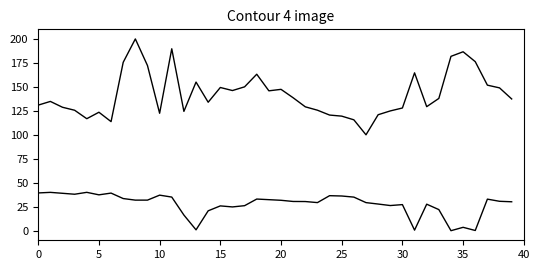

Count the number of categories in the chart.

40